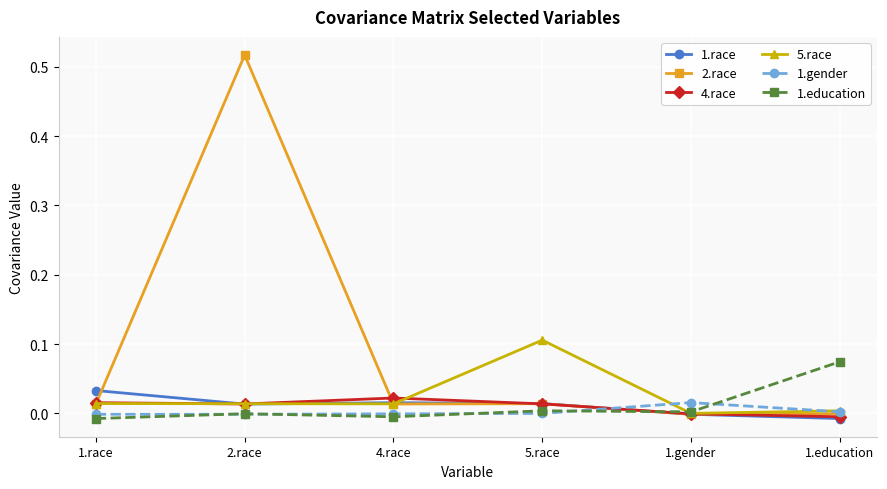

True or false: 1.gender has a value of -0.0 at 4.race.

True